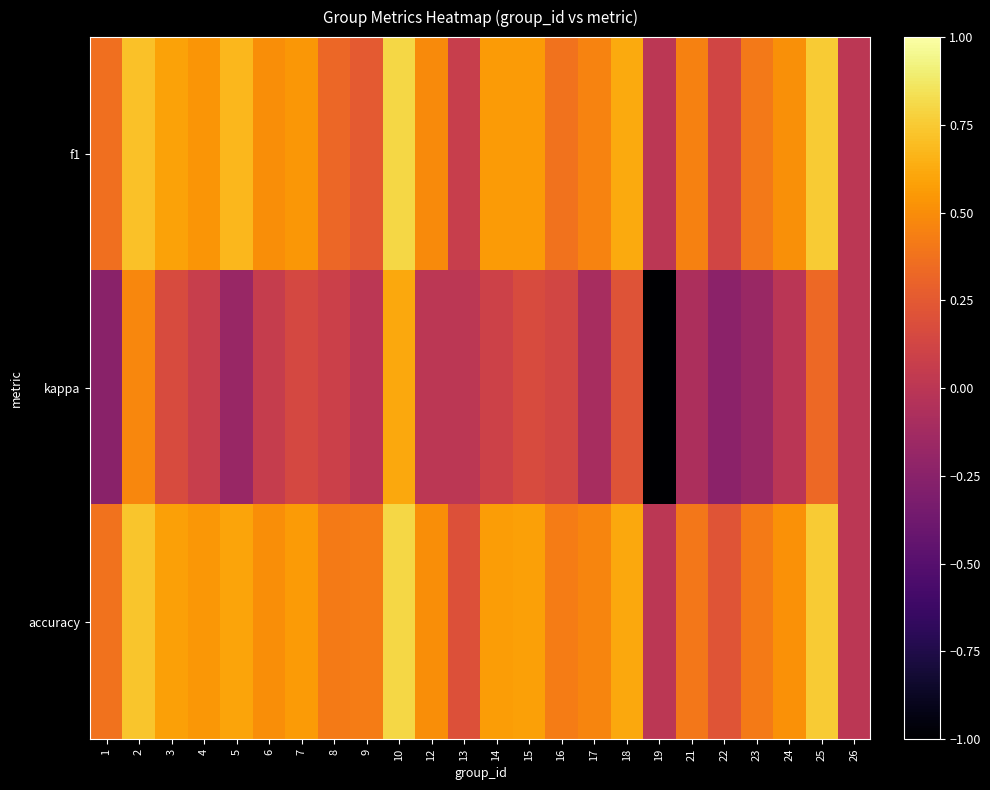

What is the total value across all series at 14?

1.2